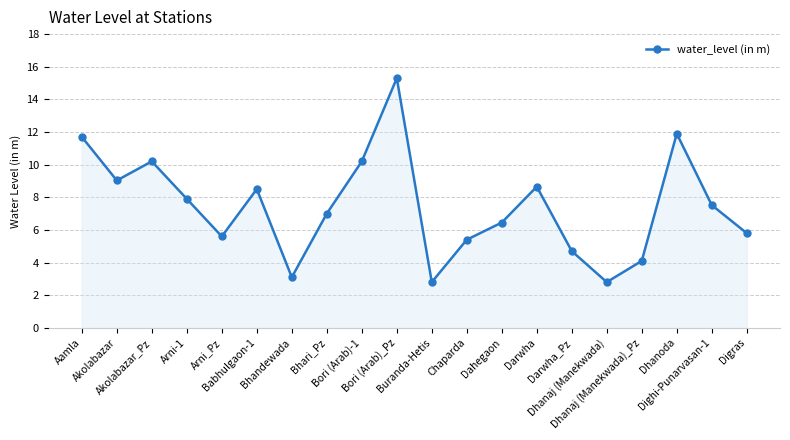

What is the difference between the values at Darwha_Pz and Bhandewada?

1.6